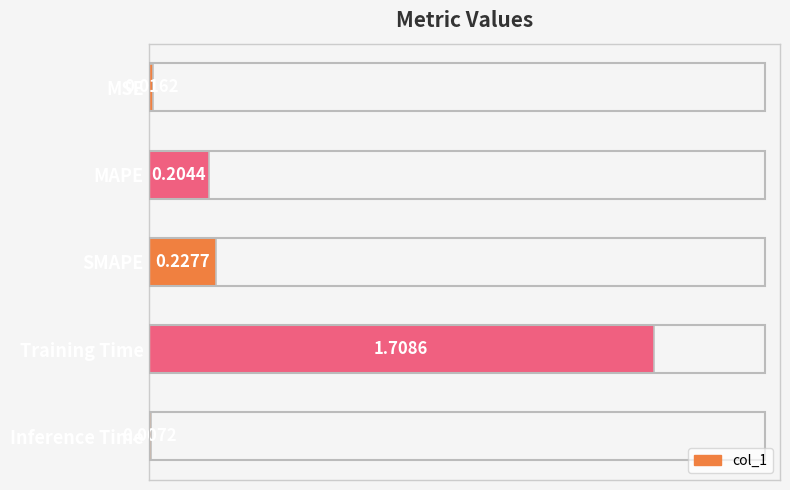

What is the difference between the values at SMAPE and Training Time?

1.5